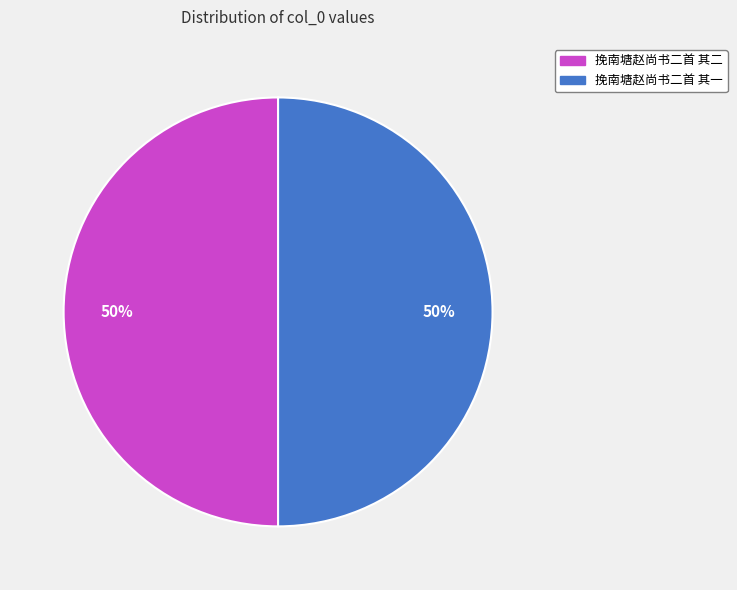

The 挽南塘赵尚书二首 其一 slice represents 50% of the pie. True or false?

True